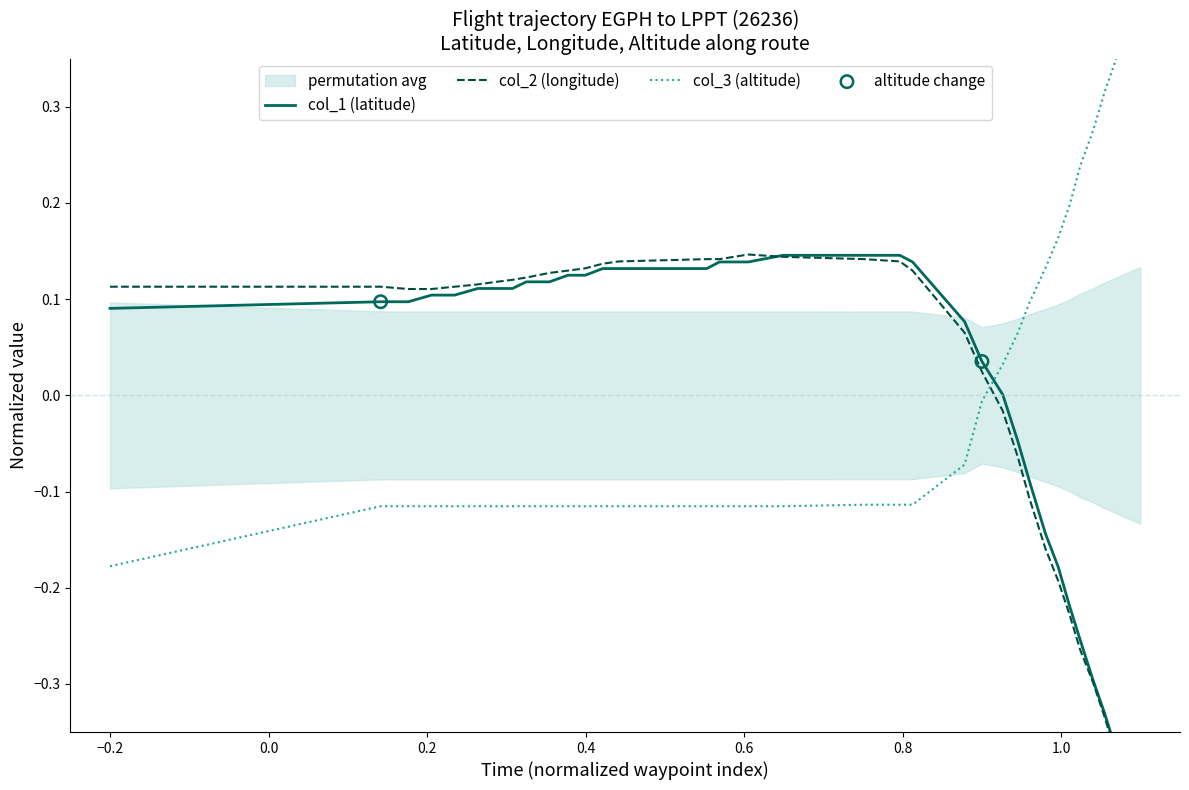

Which series has the widest spread of Y values?

col_2